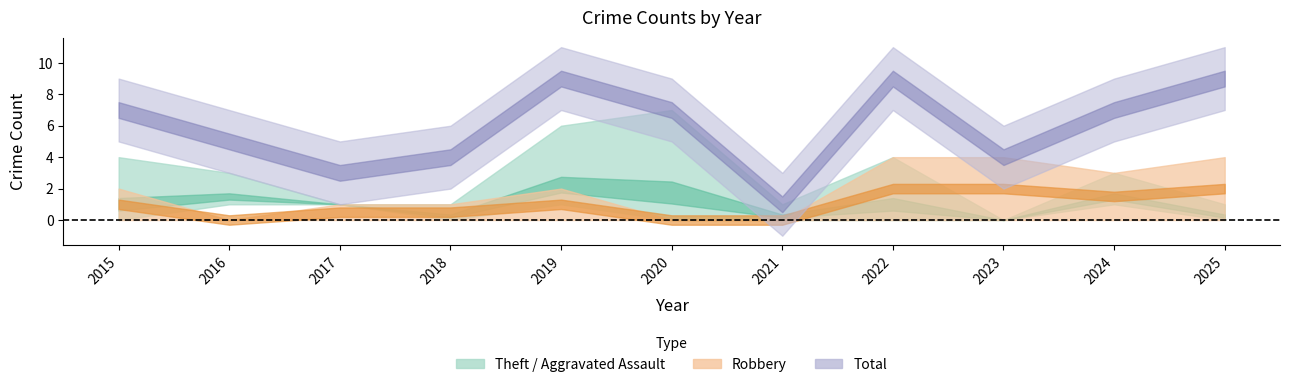

What is the difference between the highest and lowest values at 2016?

5